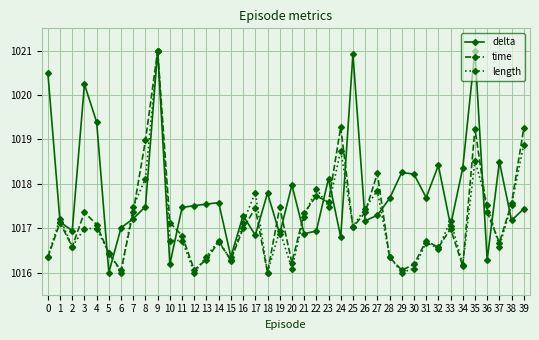

What is the spread (max minus min) of values at 29?

2.3